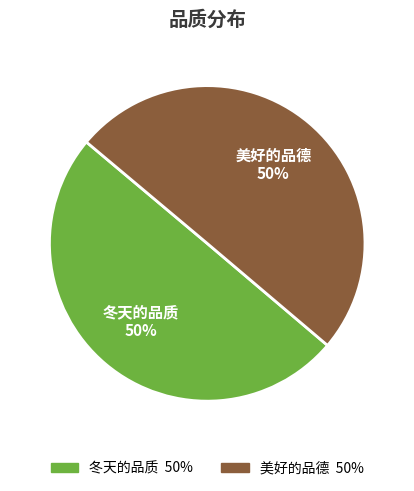

To the nearest percent, what is the combined percentage of 美好的品德 and 冬天的品质?

100%